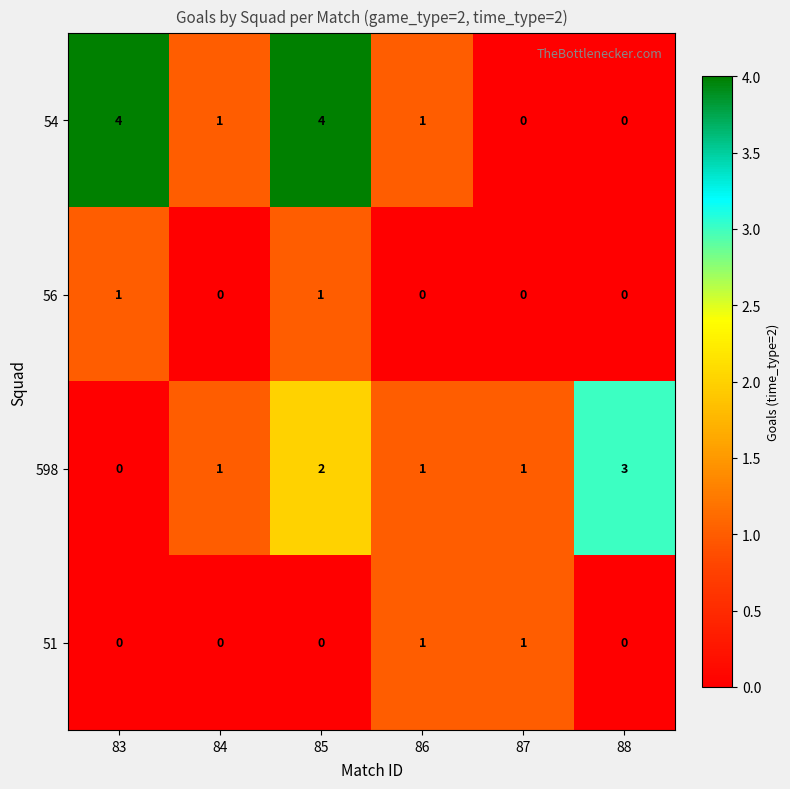

Between 84 and 86, which series saw the biggest shift?

51